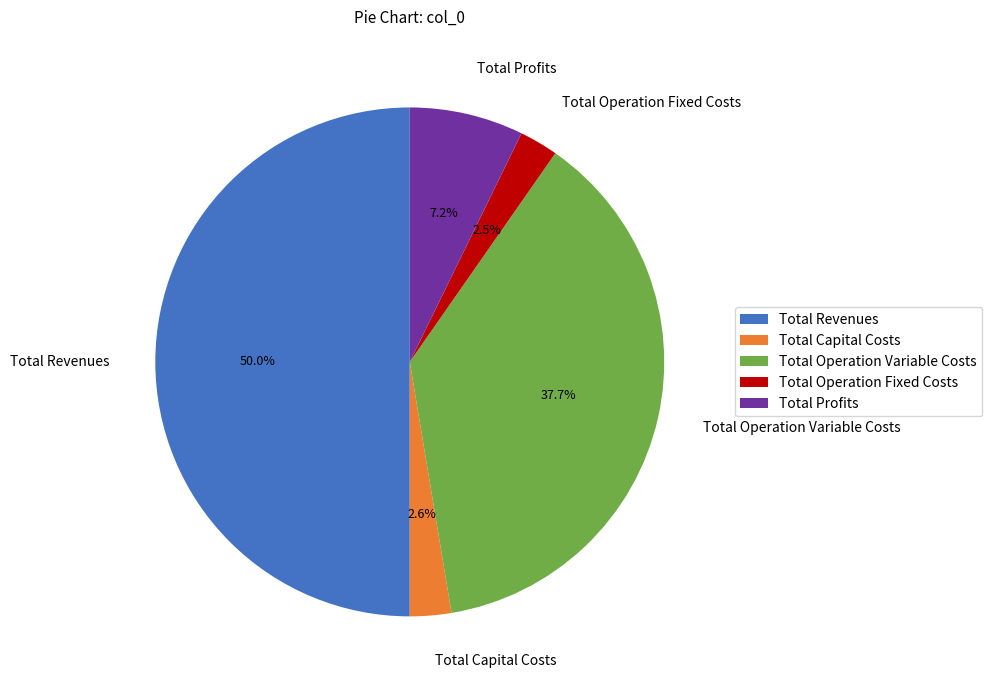

Which has a higher value, Total Profits or Total Revenues?

Total Revenues